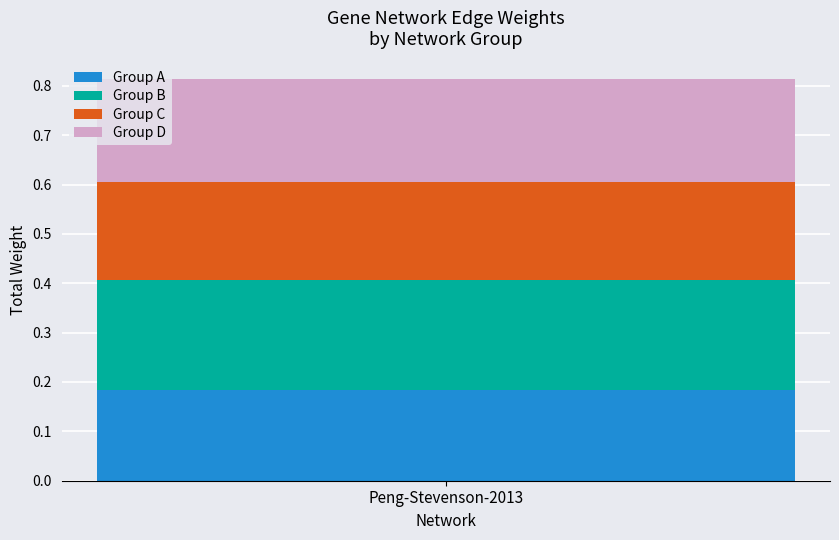

True or false: Group A has a value of 0.2 at Peng-Stevenson-2013.

True